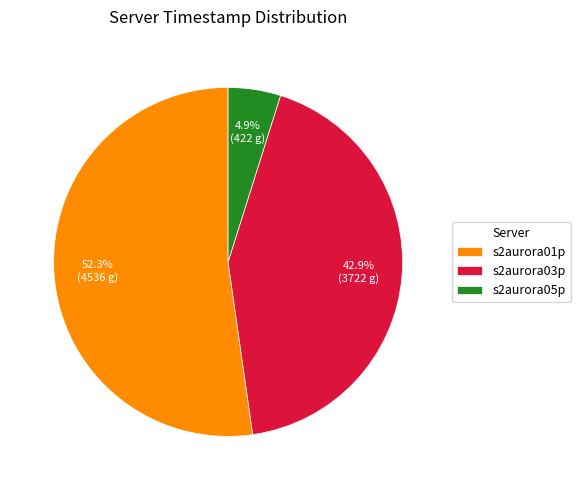

Is there a majority slice in this chart?

Yes